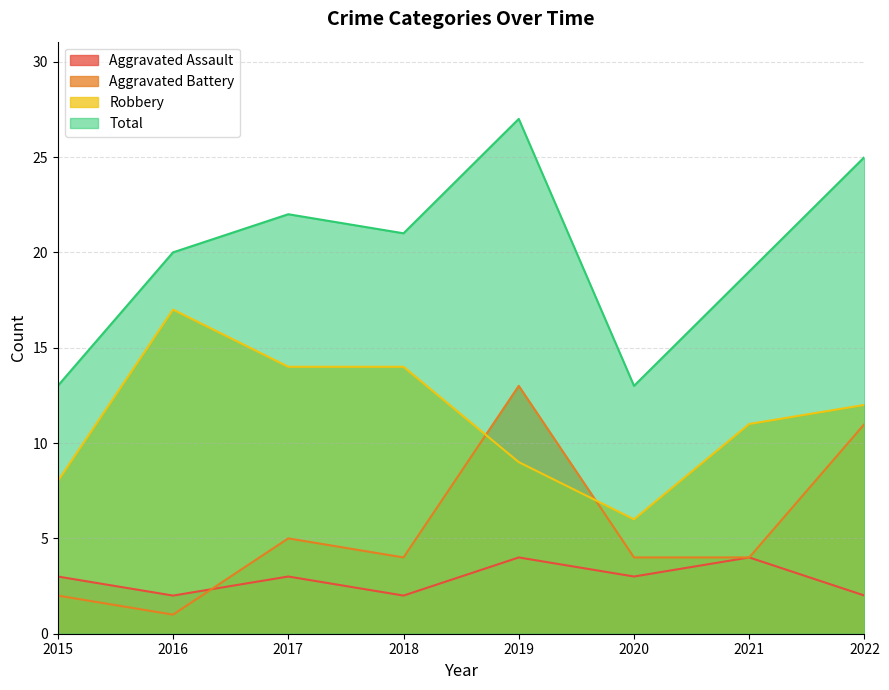

At which category does the chart reach its peak across all series?

2019